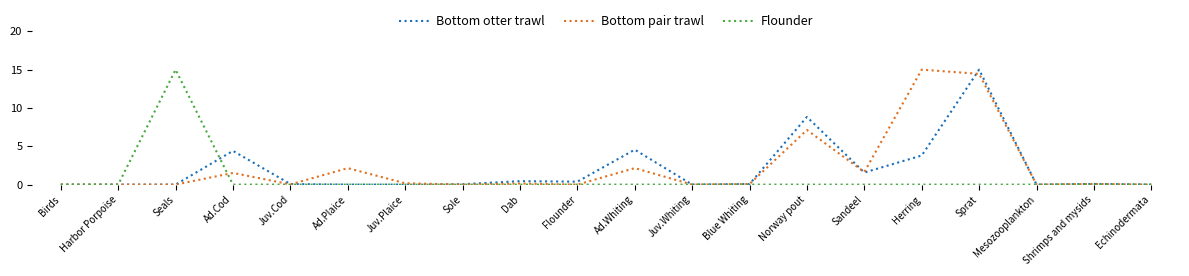

At which label is Bottom otter trawl closest to 7?

Norway pout